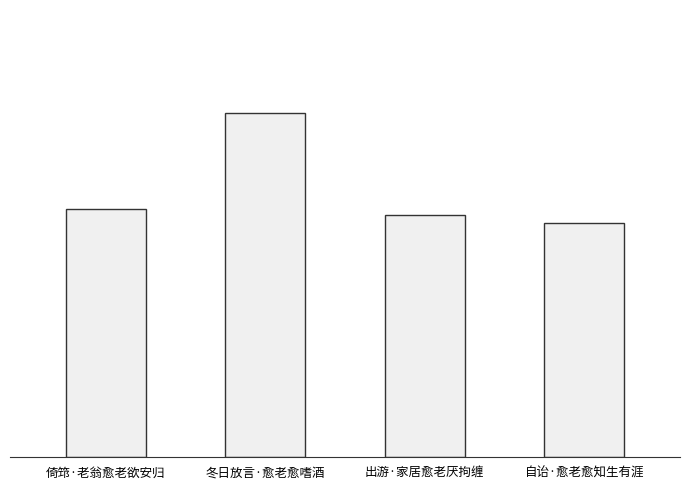

What is the smallest value displayed?

78444